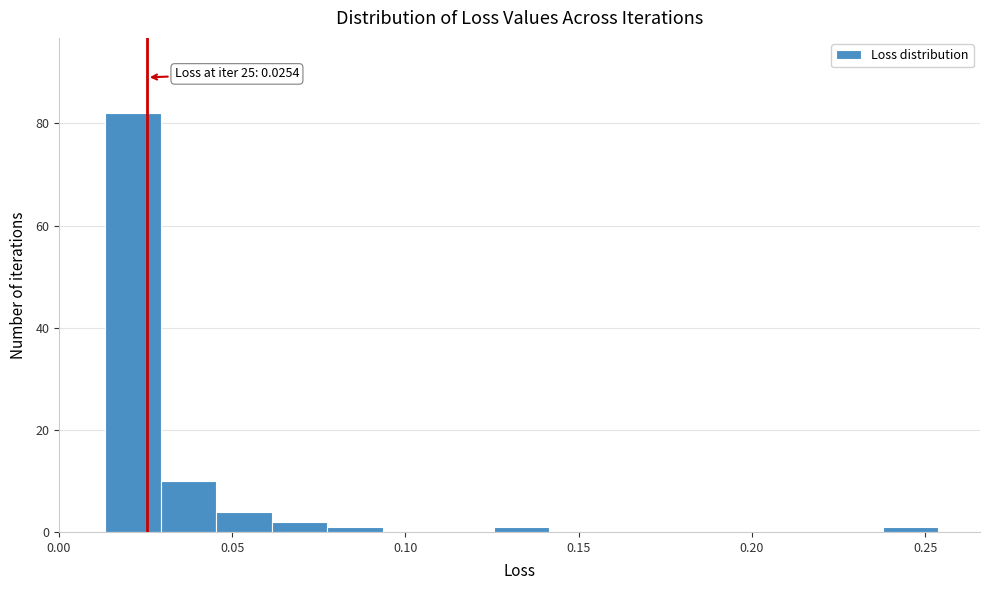

Around what value on the x-axis is the tallest bar? Give the approximate position of its centre, as read against the axis.

0.020